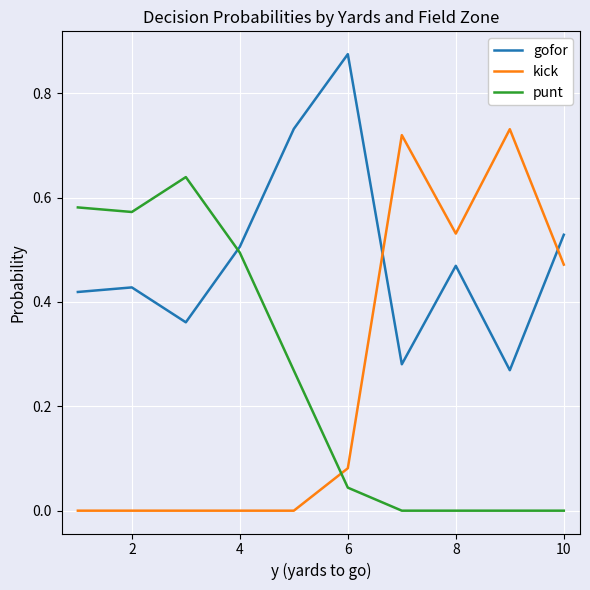

Which series ends up on top after the final intersection of kick and gofor?

gofor